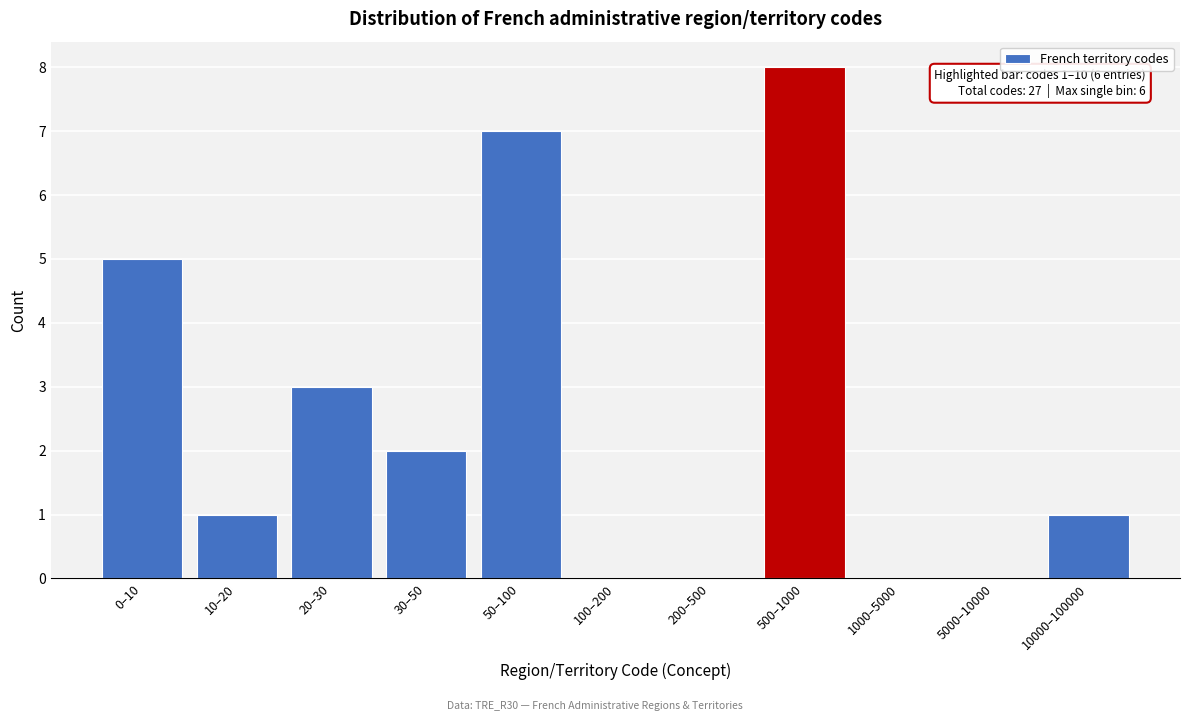

Reading left to right, extract all data points from this chart.

0–10=5	10–20=1	20–30=3	30–50=2	50–100=7	100–200=0	200–500=0	500–1000=8	1000–5000=0	5000–10000=0	10000–100000=1